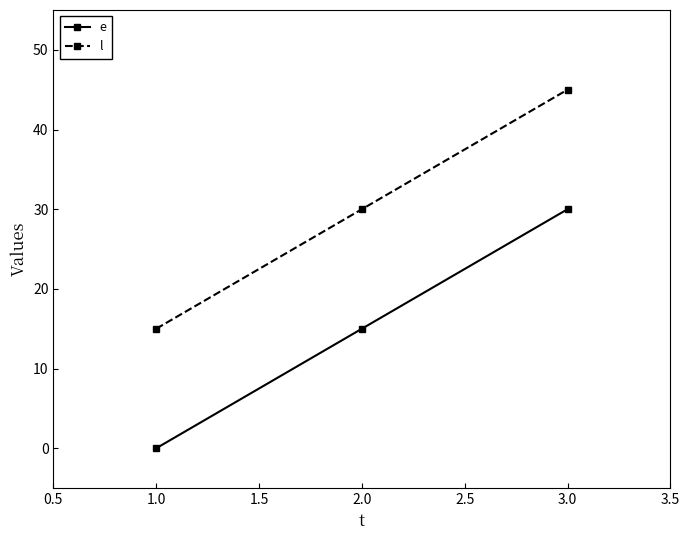

What is the label of the 2nd point from the right?

2.0